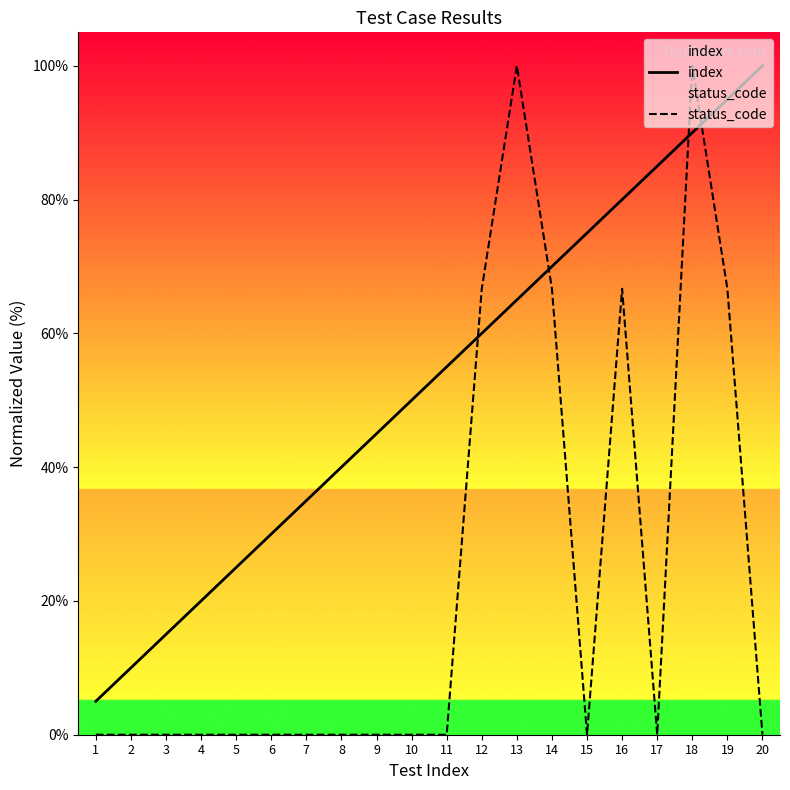

Reading left to right, transcribe all the data shown in this chart.

index: 1=5.0	2=10.0	3=15.0	4=20.0	5=25.0	6=30.0	7=35.0	8=40.0	9=45.0	10=50.0	11=55.0	12=60.0	13=65.0	14=70.0	15=75.0	16=80.0	17=85.0	18=90.0	19=95.0	20=100.0
status_code: 1=0.0	2=0.0	3=0.0	4=0.0	5=0.0	6=0.0	7=0.0	8=0.0	9=0.0	10=0.0	11=0.0	12=66.7	13=100.0	14=66.7	15=0.0	16=66.7	17=0.0	18=100.0	19=66.7	20=0.0